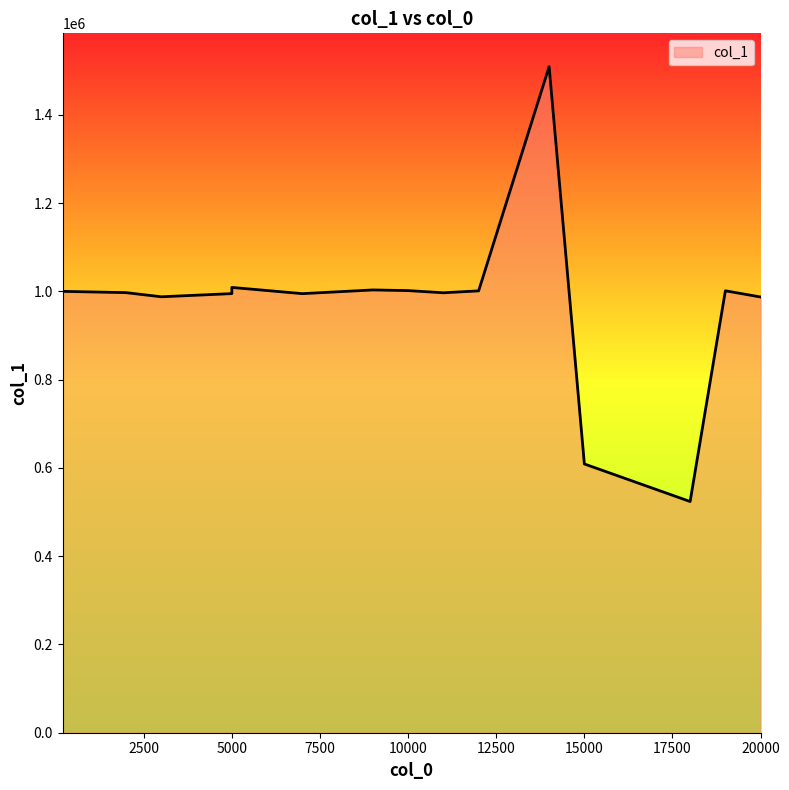

What is the minimum value shown in the chart?

524000